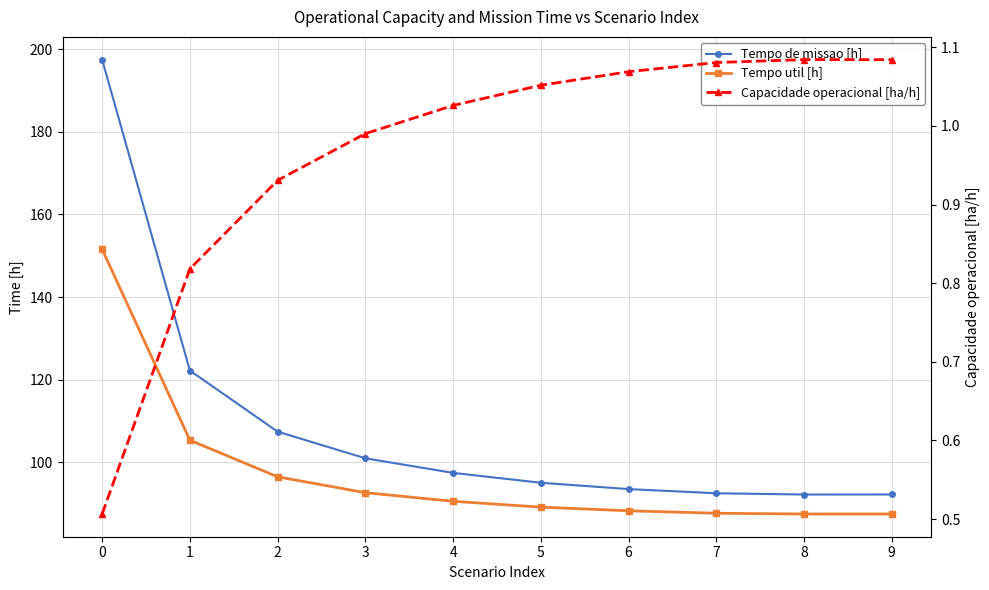

Rank the categories by Tempo util [h] value from lowest to highest.

8, 9, 7, 6, 5, 4, 3, 2, 1, 0